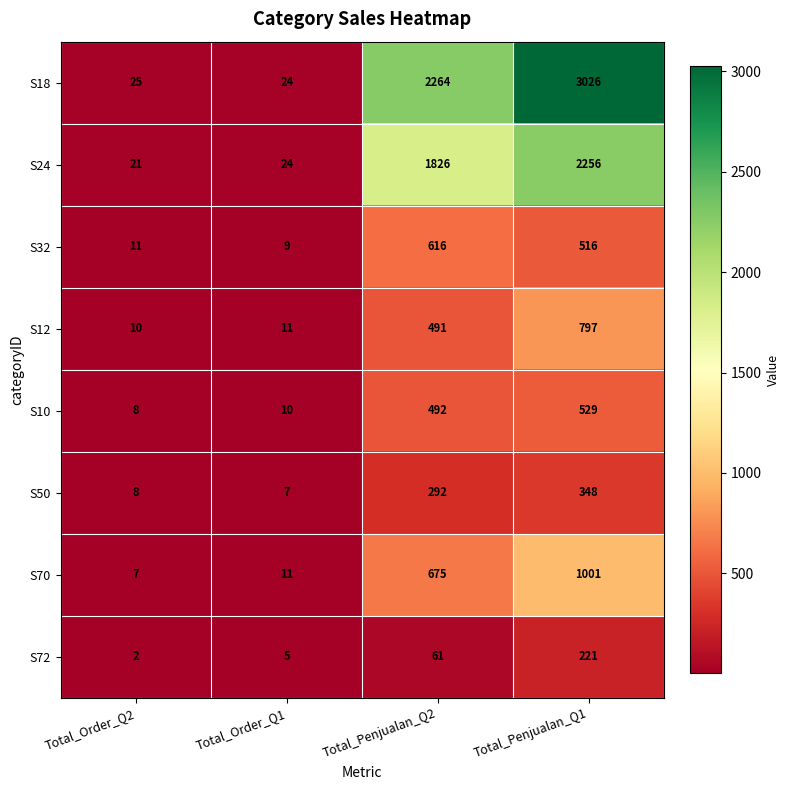

Count the number of data series in this chart.

8